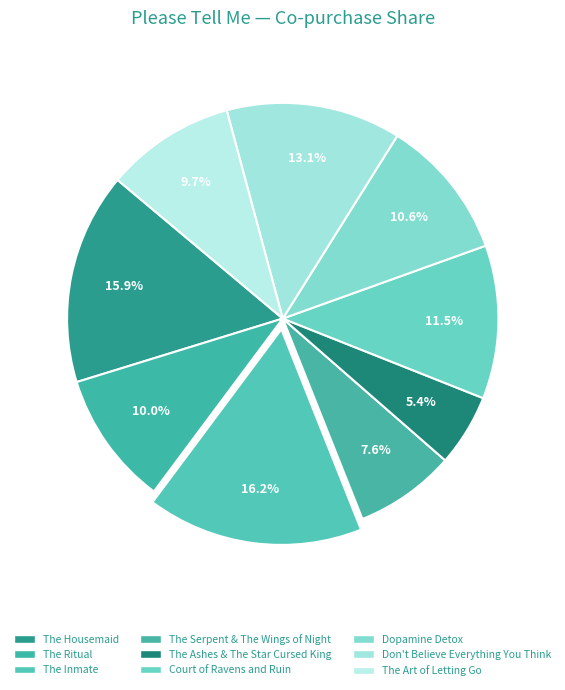

Does any single category account for the majority?

No